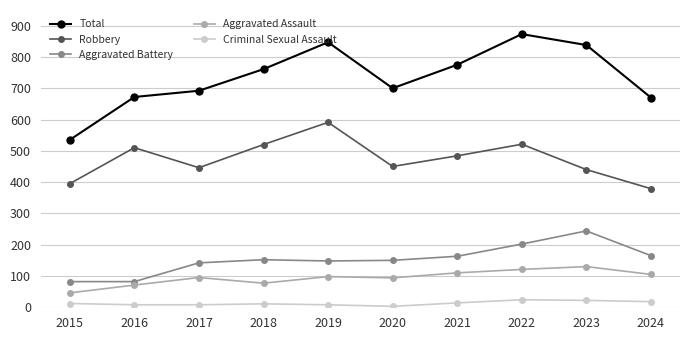

True or false: Robbery has more than 1 points higher than both neighbors.

True